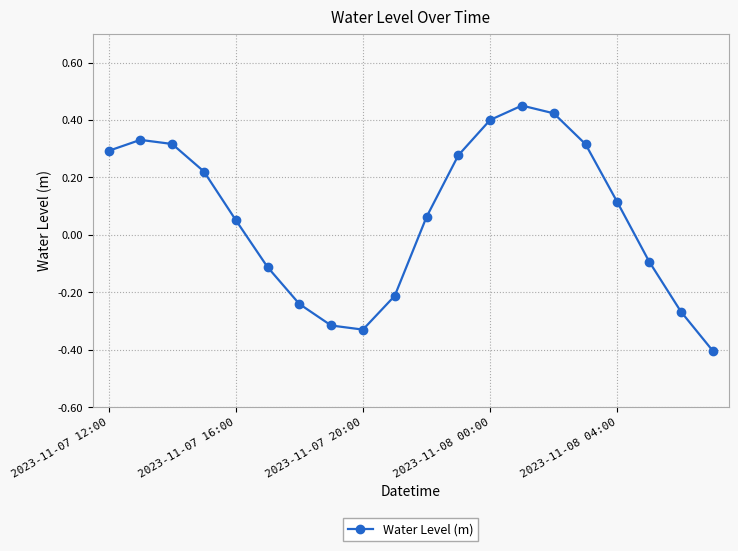

What is the smallest value displayed?

-0.4